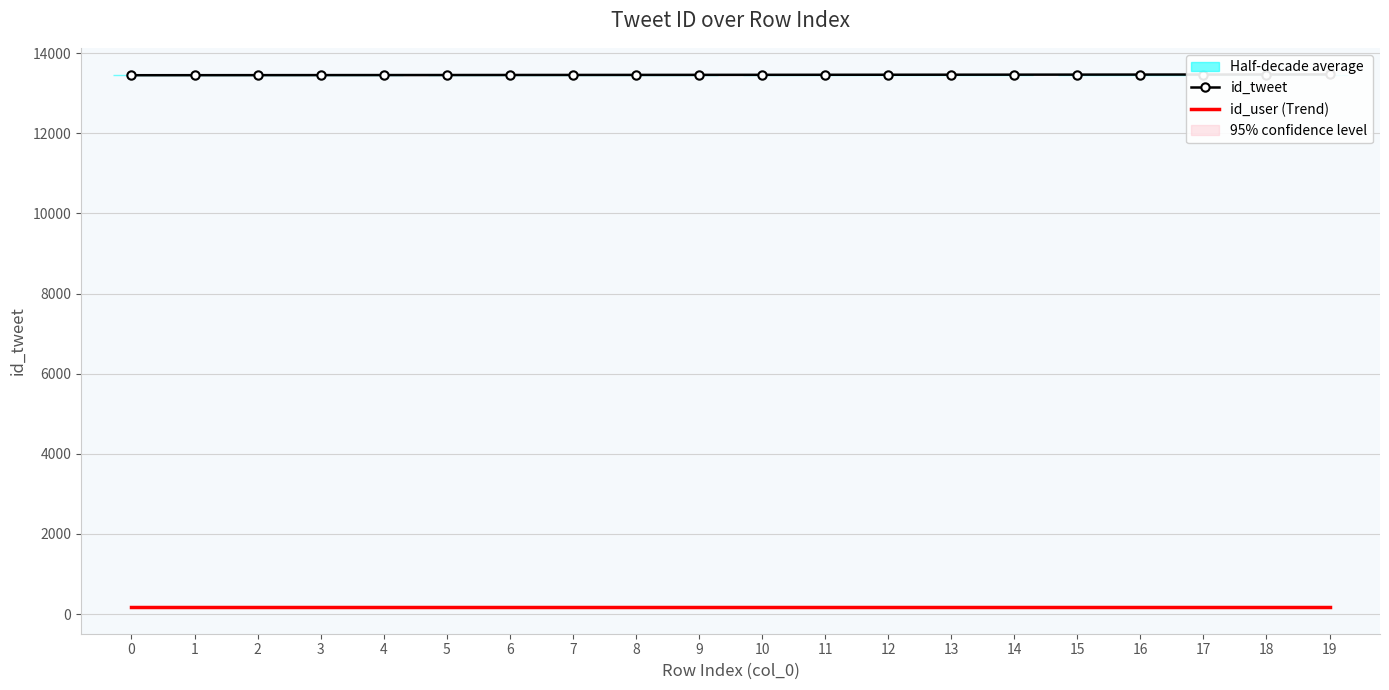

Is the value of id_user (Trend) at 14 greater than the value of id_tweet at 8?

No